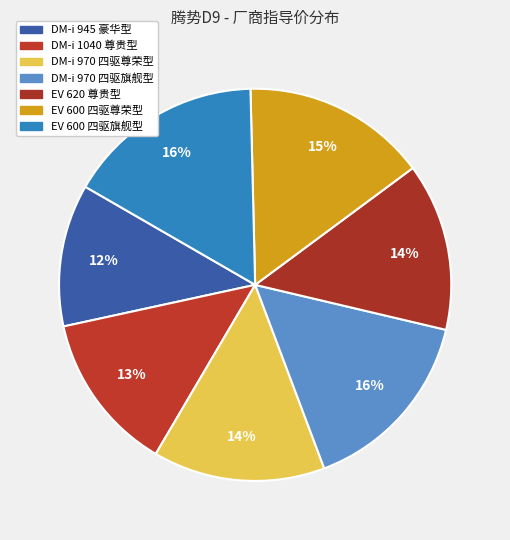

Do DM-i 970 四驱尊荣型 and DM-i 970 四驱旗舰型 together represent more than half of the pie?

No